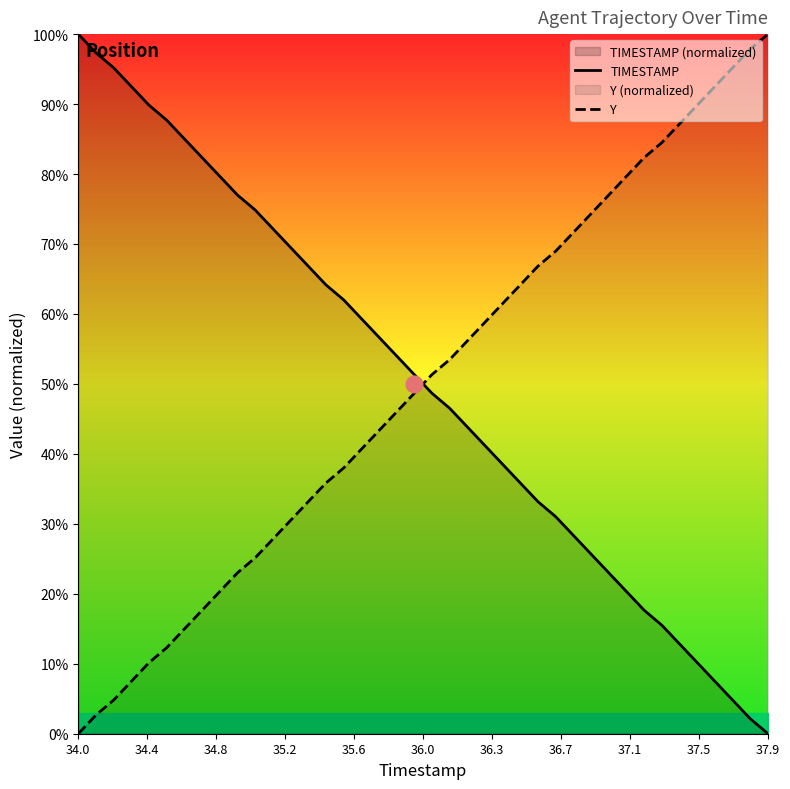

Which category has the lowest value in the TIMESTAMP series?

37.9